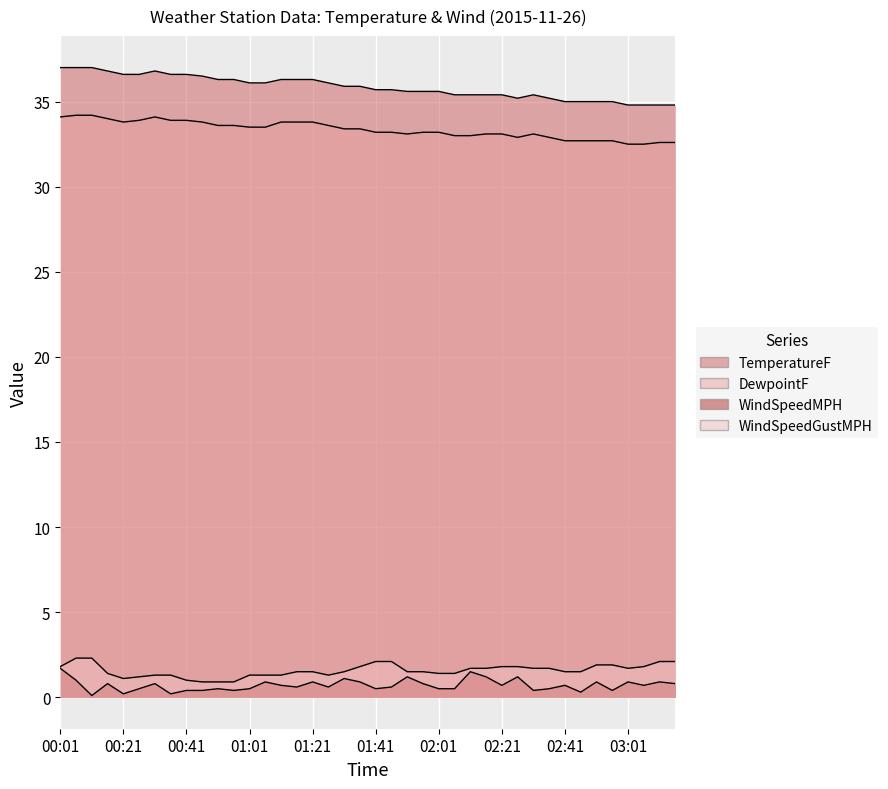

Which category has the highest value in the WindSpeedMPH series?

00:01